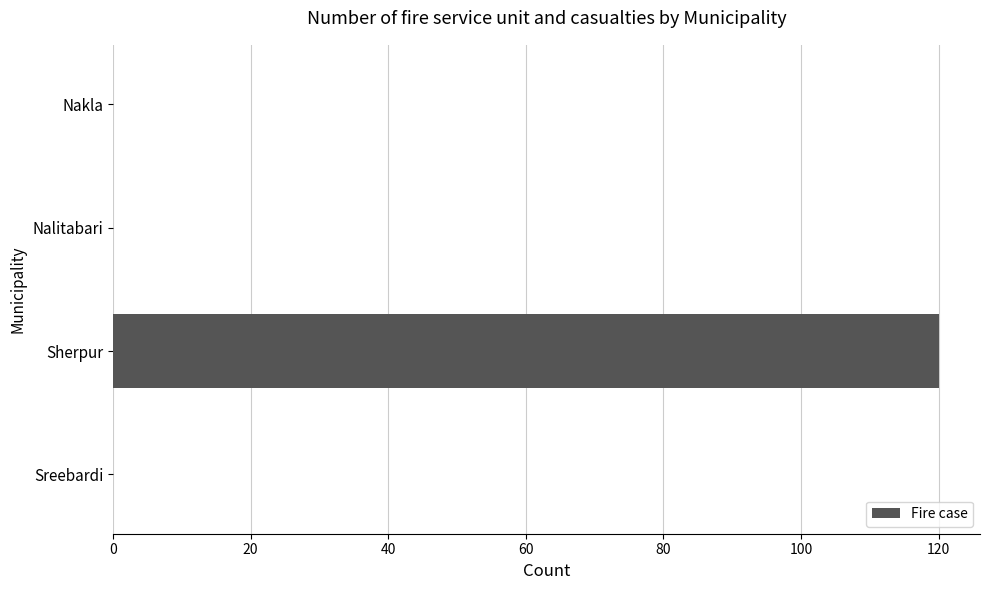

The value at Sherpur is 120. True or false?

True